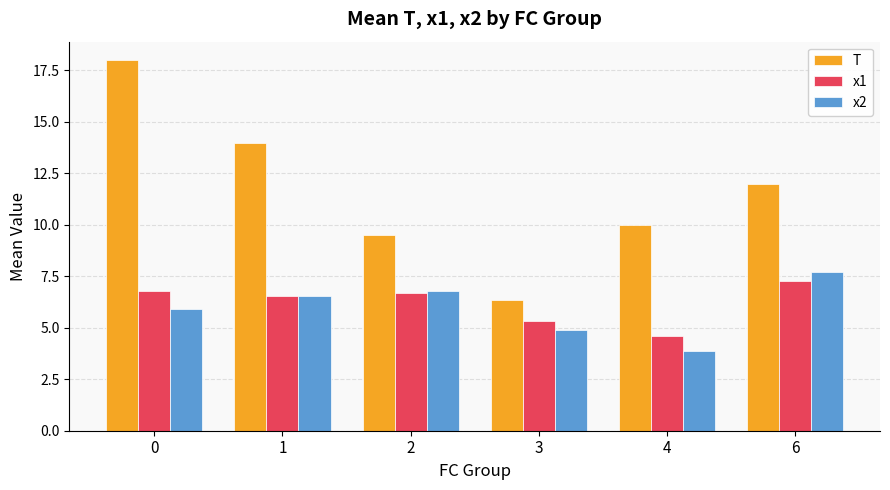

At how many categories does at least one series exceed 9?

5